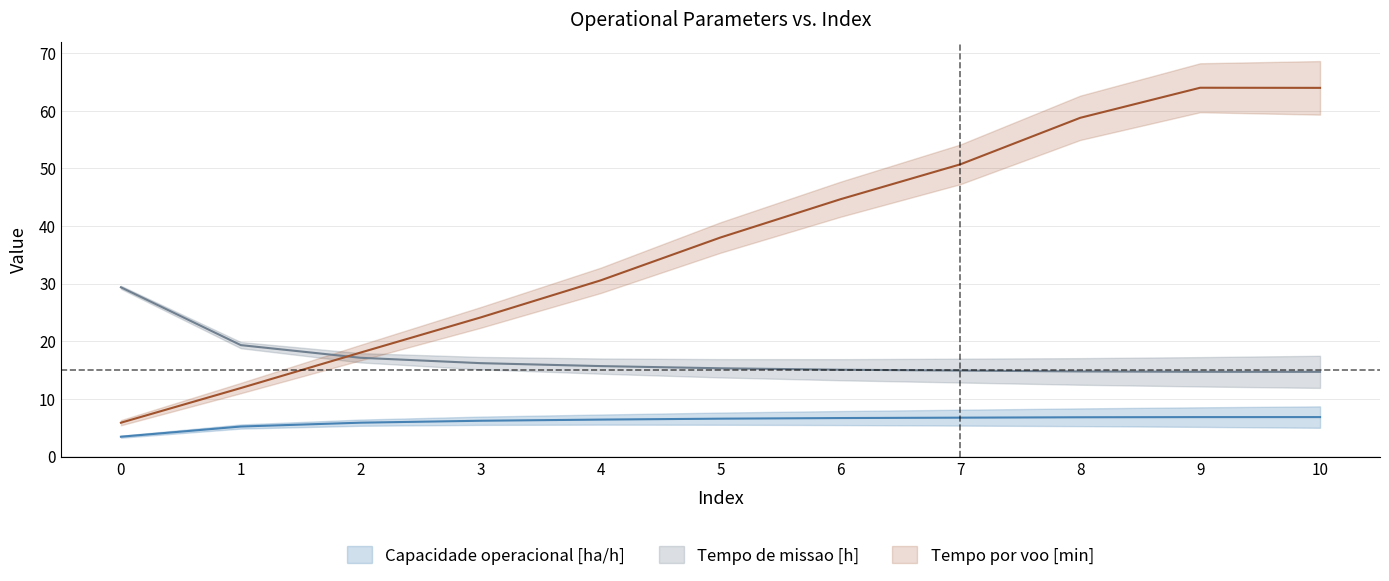

What are all the series names shown in the legend?

Capacidade operacional [ha/h], Tempo de missao [h], Tempo por voo [min]